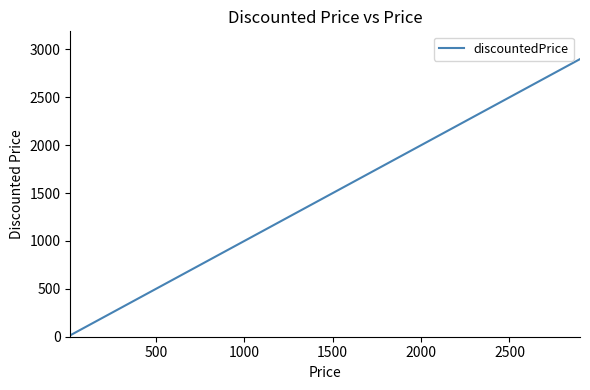

Reading left to right, list all the values displayed in this chart.

15	29	30	50	80	340	599	599	599	699	699	749	749	749	799	799	799	799	899	899	949	999	1199	1249	1449	1499	1549	2499	2699	2899